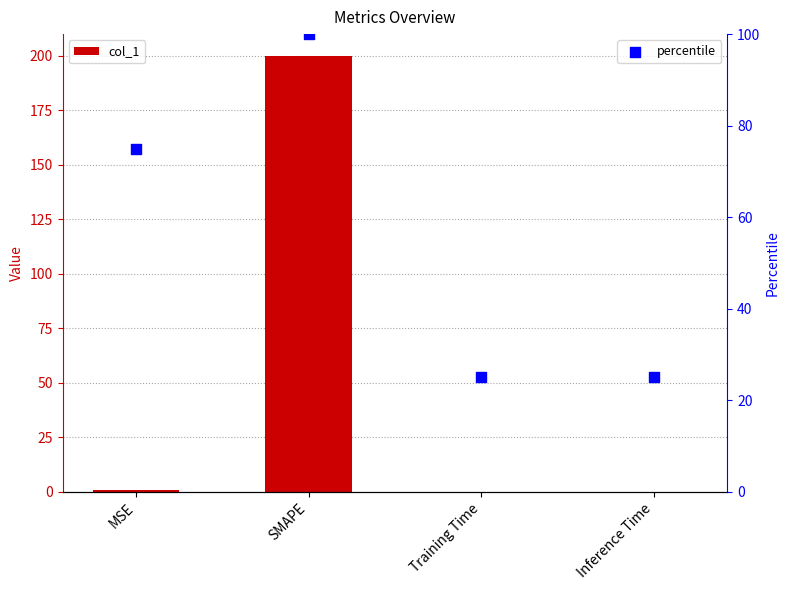

Which series has the largest Y range (max minus min)?

col_1